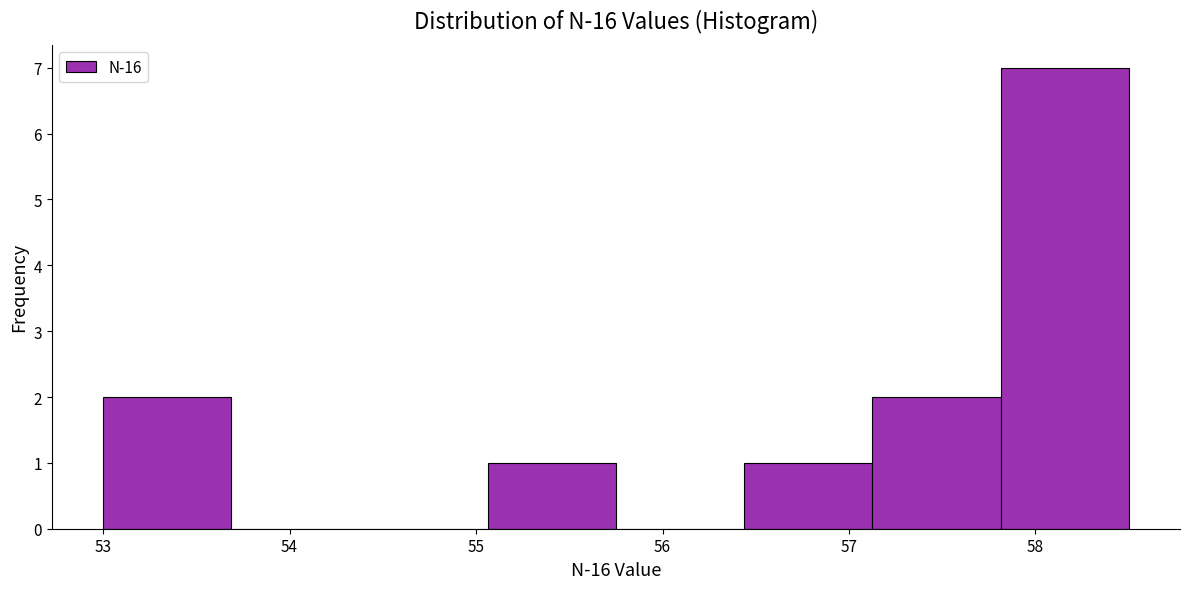

Over which range of the x-axis is the bar tallest?

57.8 to 58.5